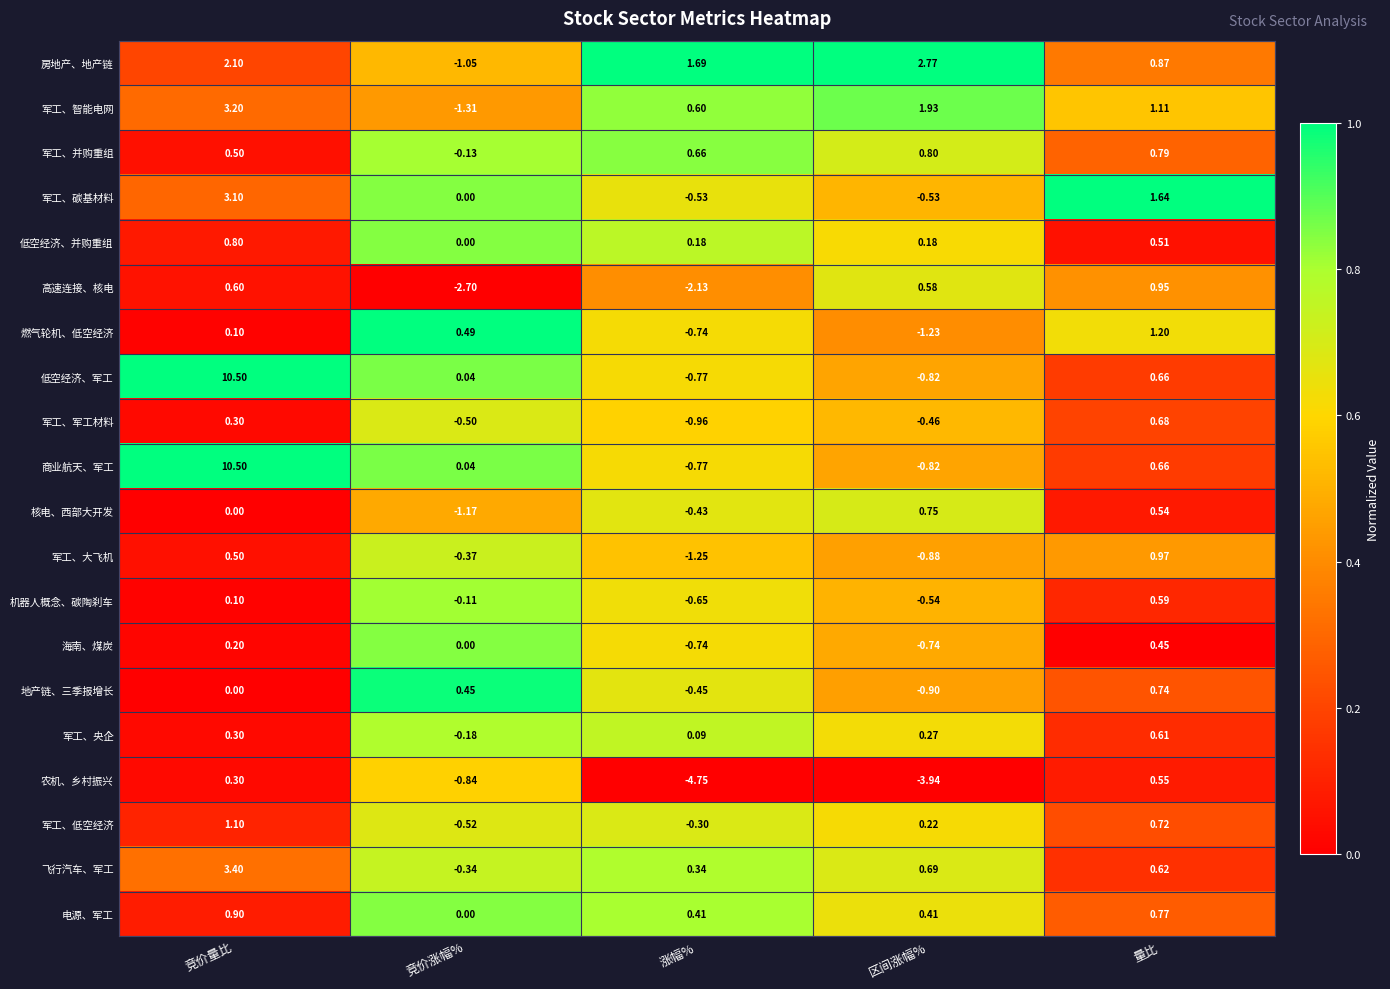

At which label does 军工、大飞机 first exceed 0?

竞价量比